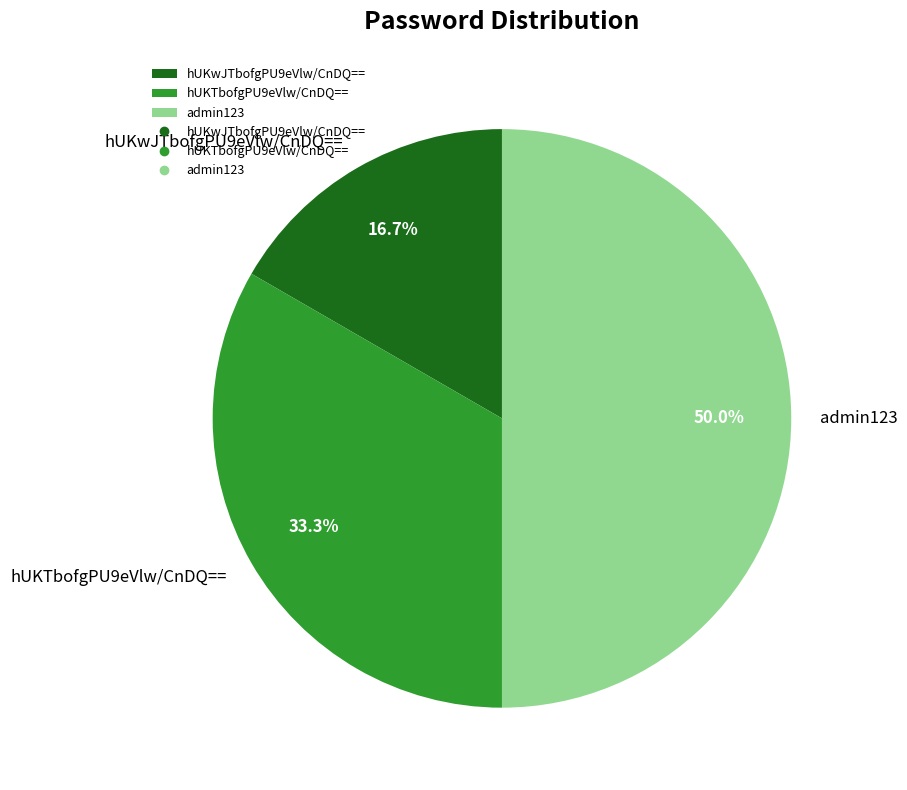

What percentage is the hUKTbofgPU9eVlw/CnDQ== slice, to the nearest percent?

33%